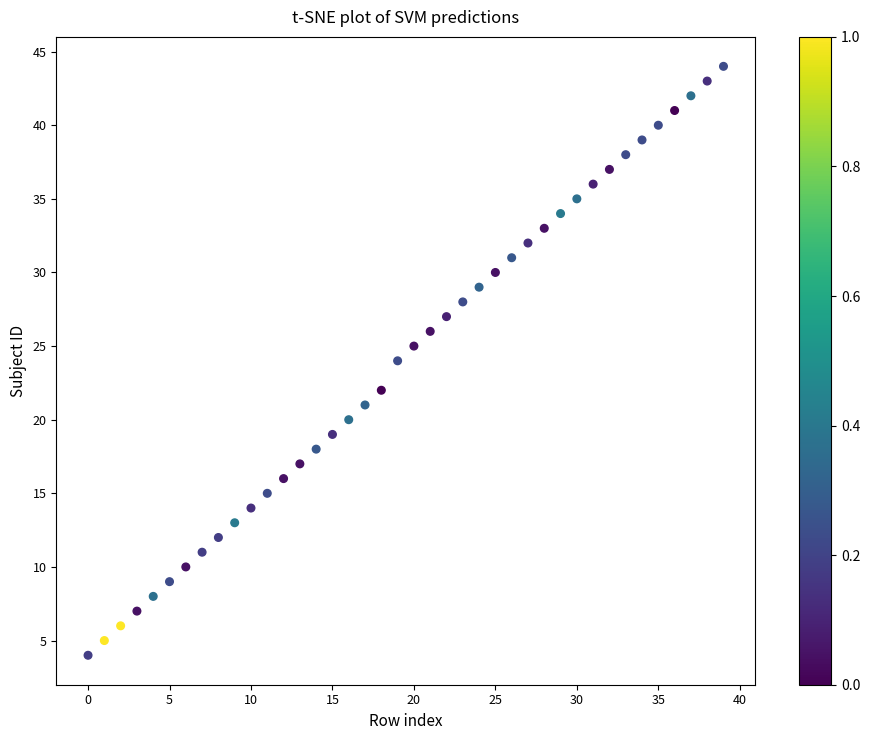

What is the range of Y values (max minus min)?

40